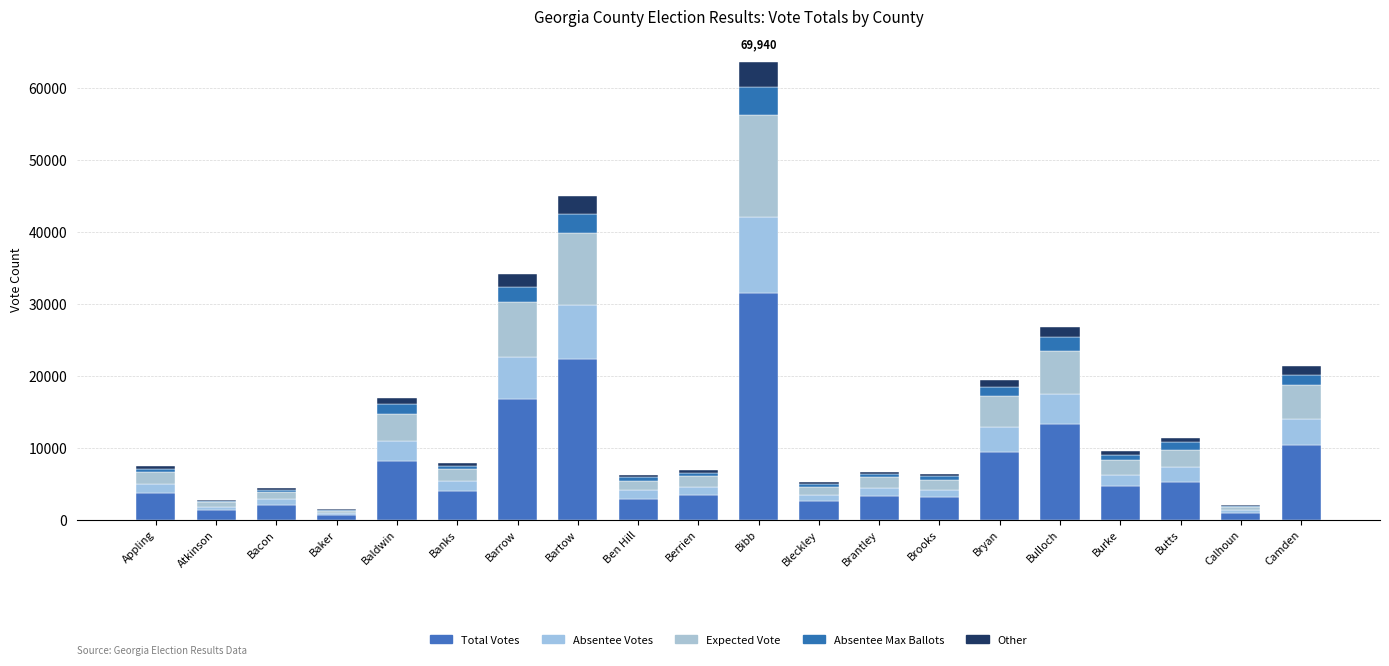

At which category is the sum across all series the highest?

Bibb